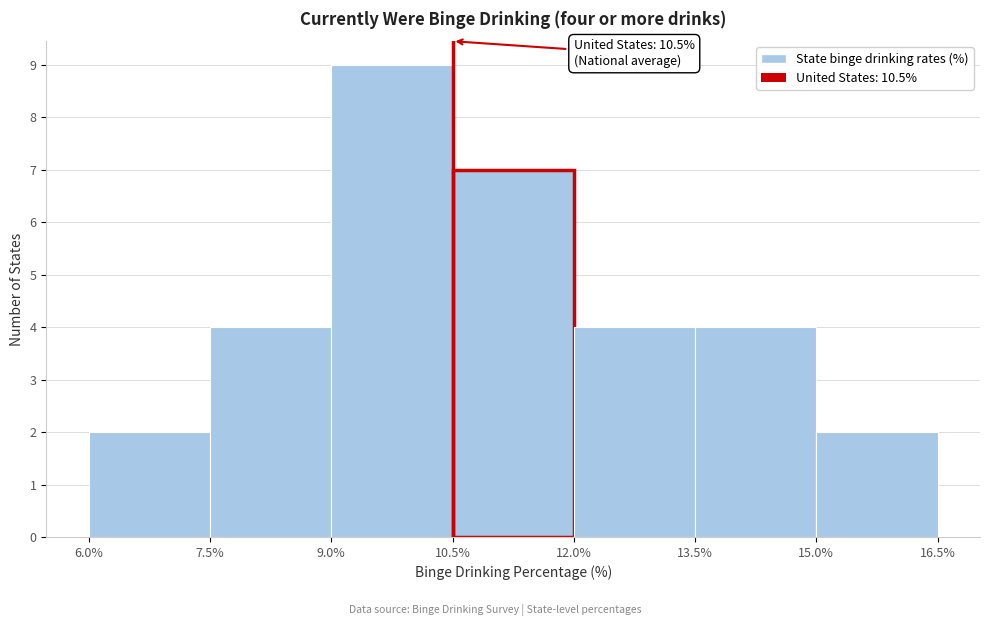

Over which range of the x-axis is the bar tallest?

9.0% to 10.5%